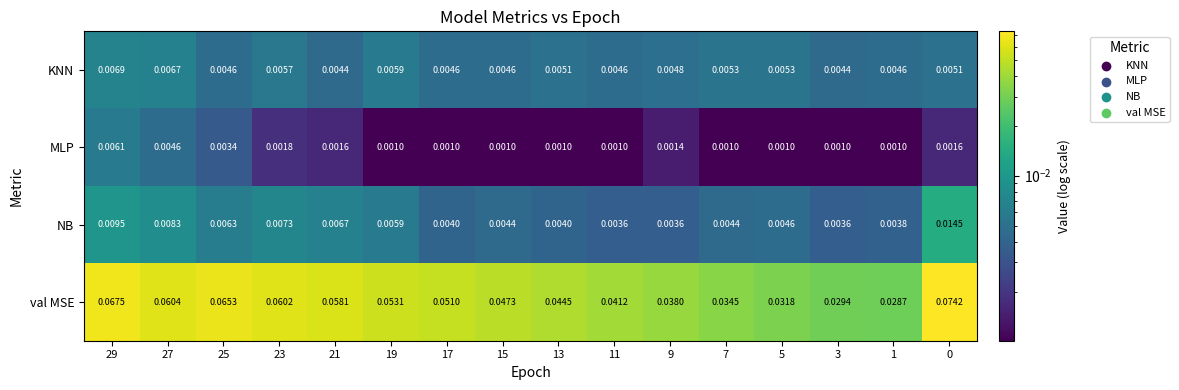

Rank the series at 1 from highest to lowest value.

val MSE, KNN, NB, MLP